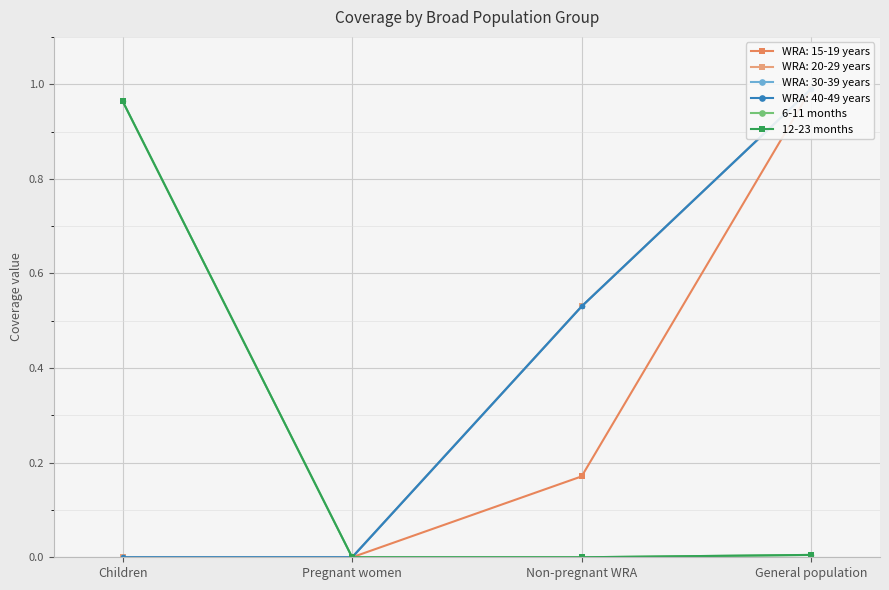

Is the value of 12-23 months at Non-pregnant WRA greater than the value of 6-11 months at Pregnant women?

No